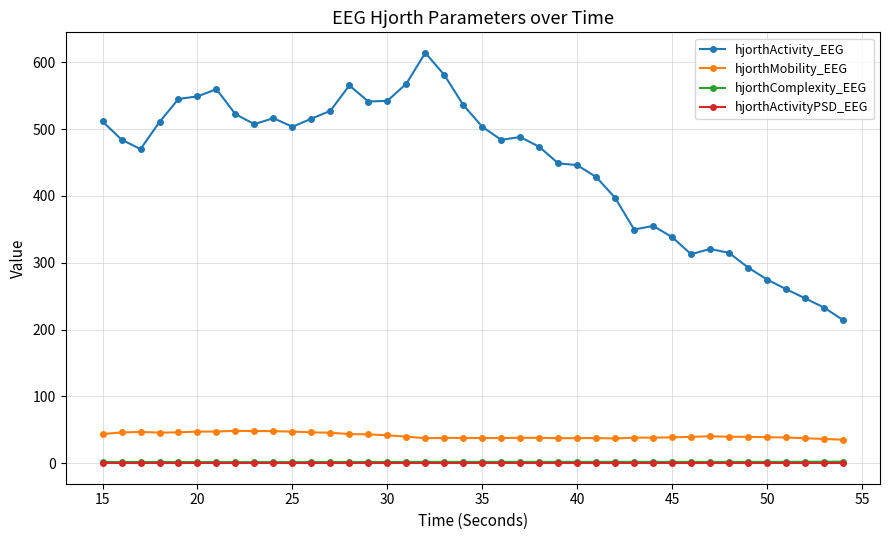

Which series has the largest total across all categories?

hjorthActivity_EEG